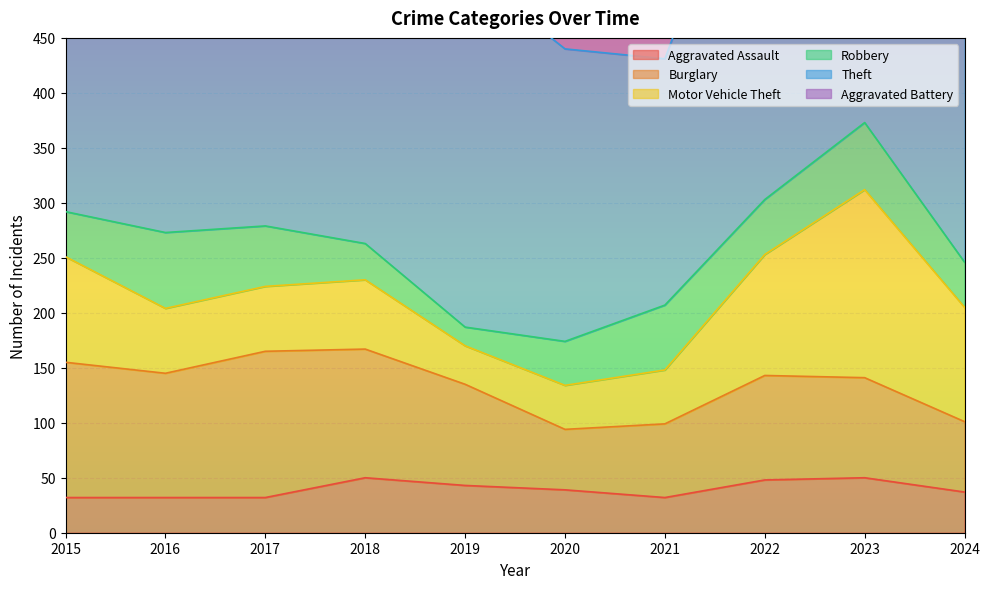

Reading right to left, transcribe all the data shown in this chart.

Aggravated Assault: 2024=37	2023=50	2022=48	2021=32	2020=39	2019=43	2018=50	2017=32	2016=32	2015=32
Burglary: 2024=64	2023=91	2022=95	2021=67	2020=55	2019=92	2018=117	2017=133	2016=113	2015=123
Motor Vehicle Theft: 2024=104	2023=171	2022=110	2021=49	2020=40	2019=35	2018=63	2017=59	2016=59	2015=96
Robbery: 2024=41	2023=61	2022=50	2021=59	2020=40	2019=17	2018=33	2017=55	2016=69	2015=41
Theft: 2024=302	2023=321	2022=372	2021=224	2020=266	2019=325	2018=305	2017=372	2016=394	2015=369
Aggravated Battery: 2024=26	2023=30	2022=36	2021=31	2020=35	2019=44	2018=37	2017=32	2016=41	2015=31